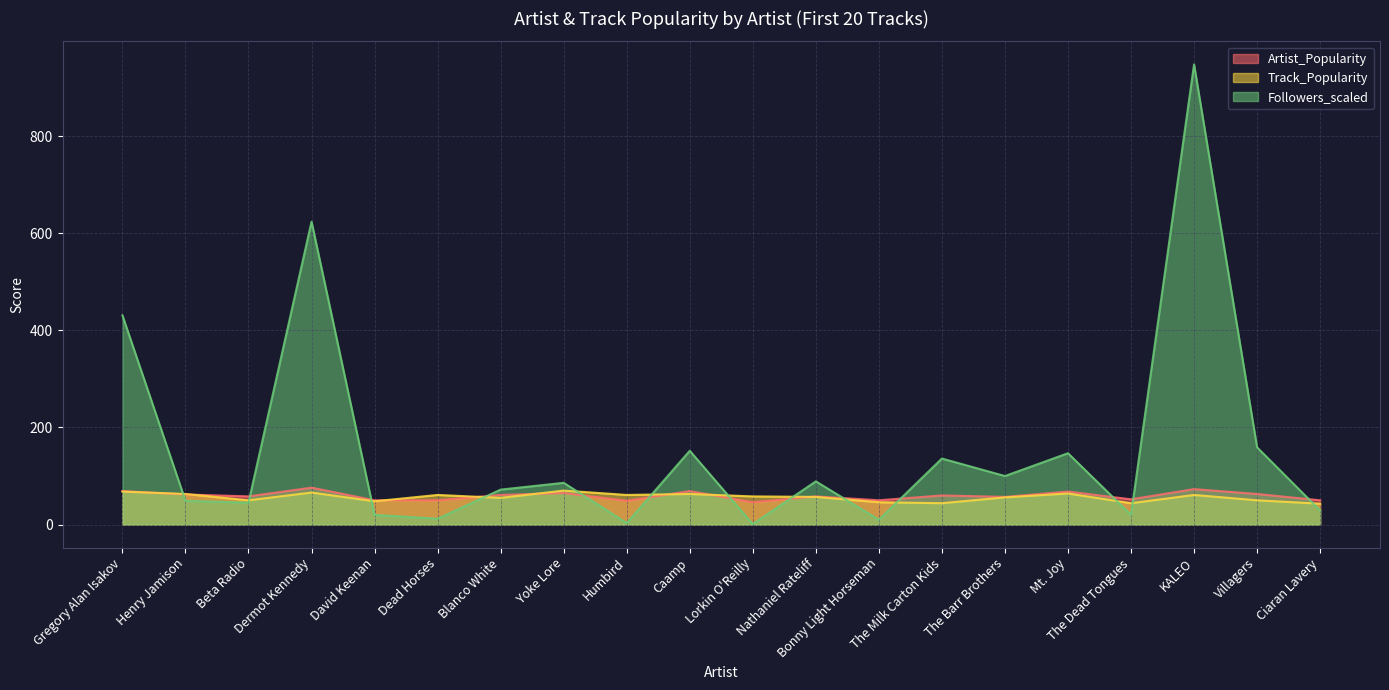

What is the difference between the highest and lowest values at Bonny Light Horseman?

40